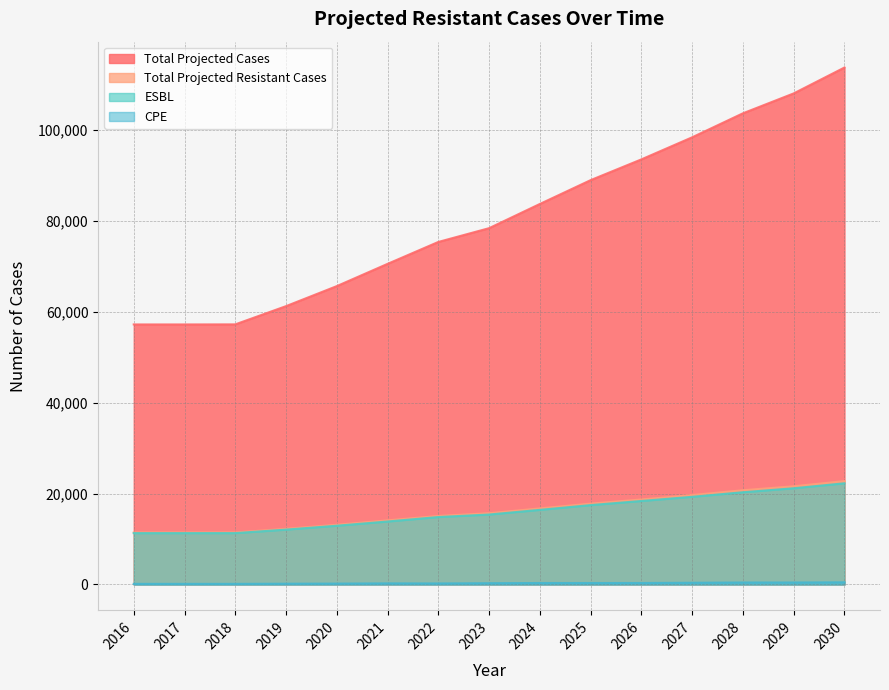

True or false: Total Projected Cases has more than 0 interior local peaks.

False